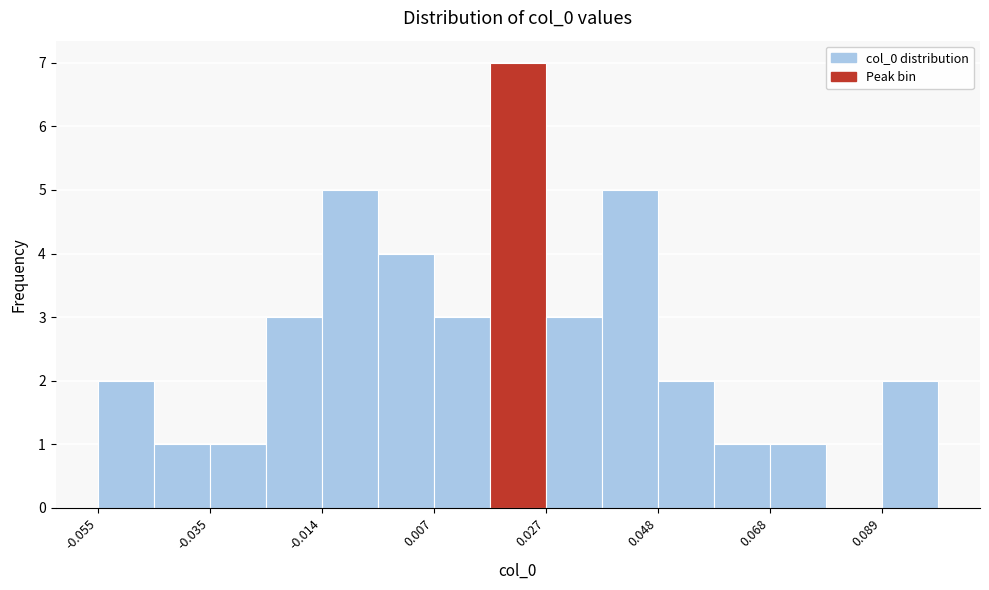

Around what value on the x-axis is the tallest bar? Give the approximate position of its centre, as read against the axis.

0.020